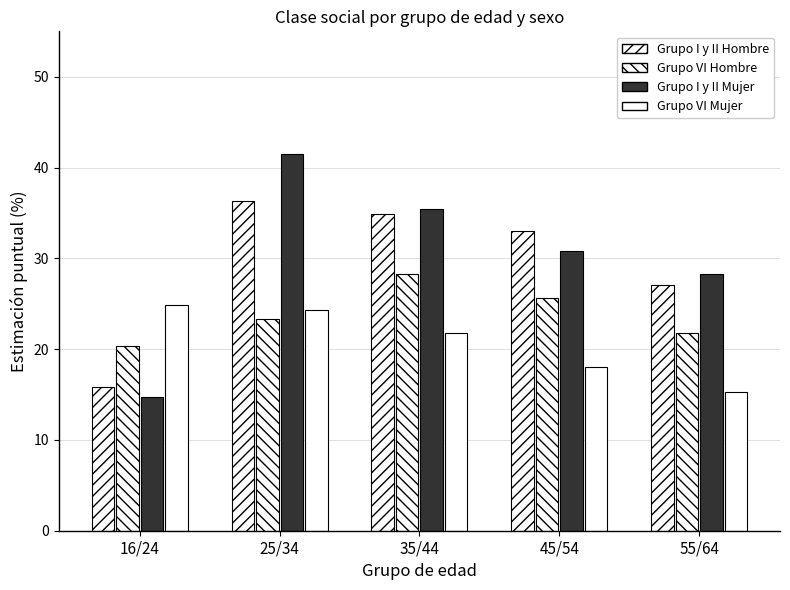

Does the chart contain stacked bars?

No